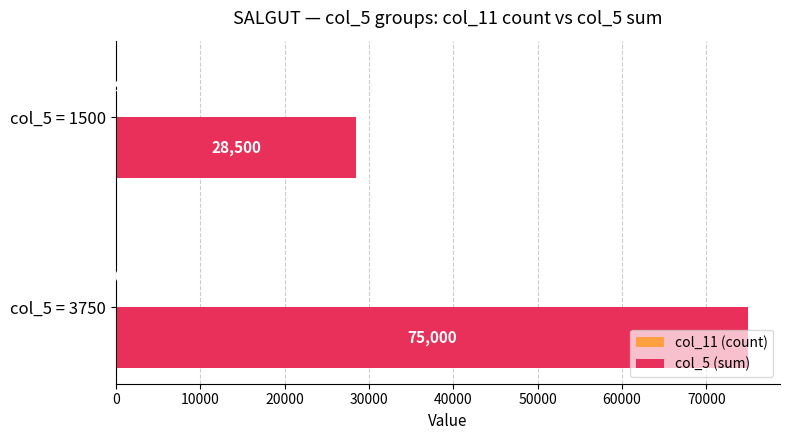

Is it true that col_5 (sum) equals 28500 at col_5 = 1500?

True